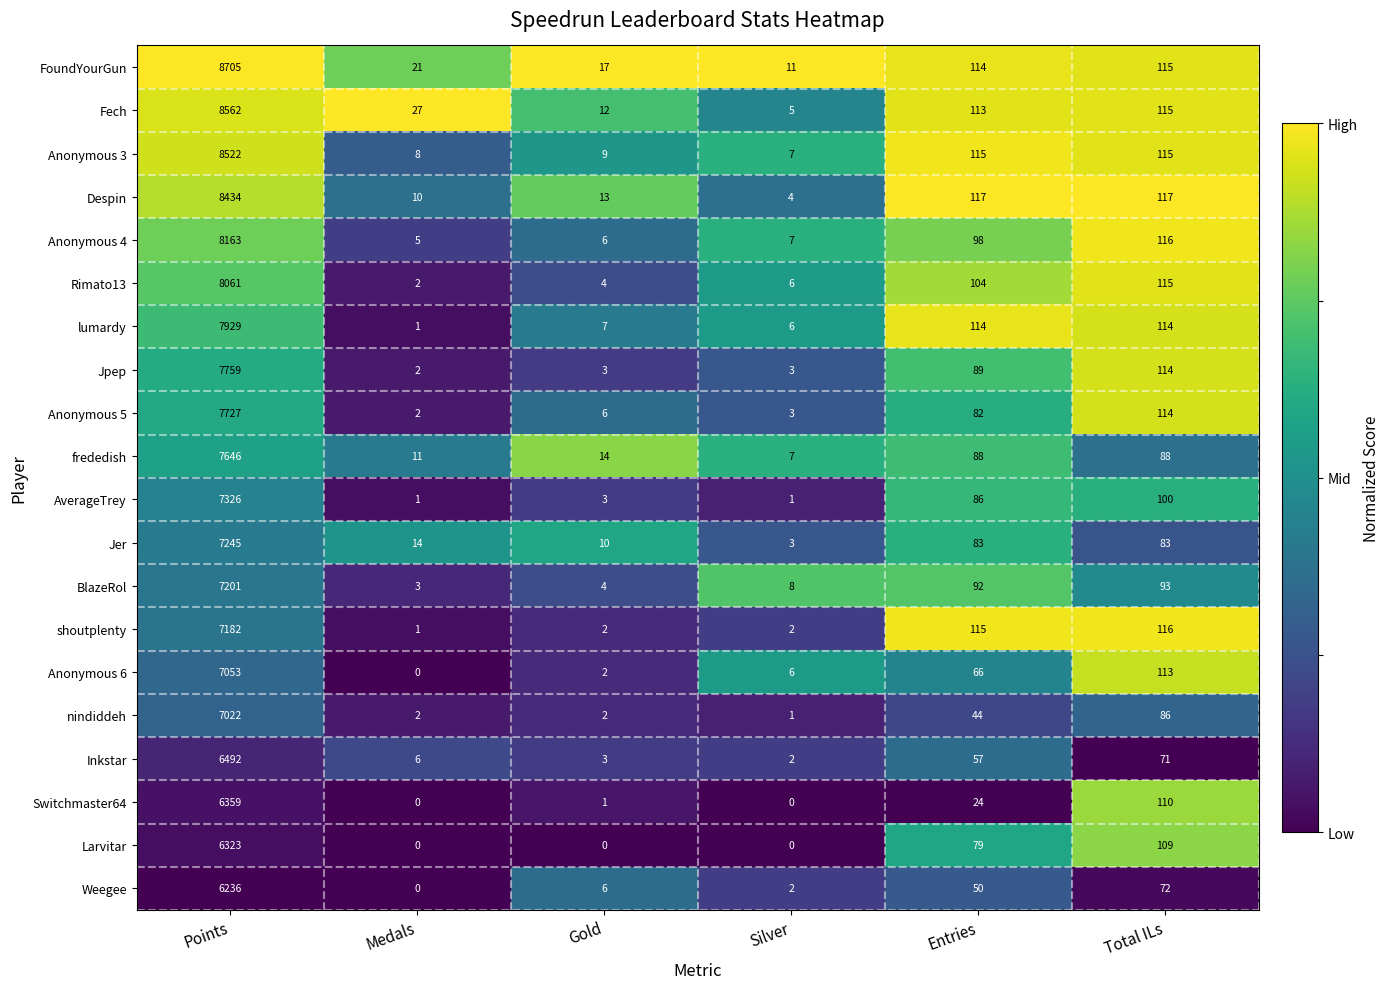

Count the number of categories in the chart.

6